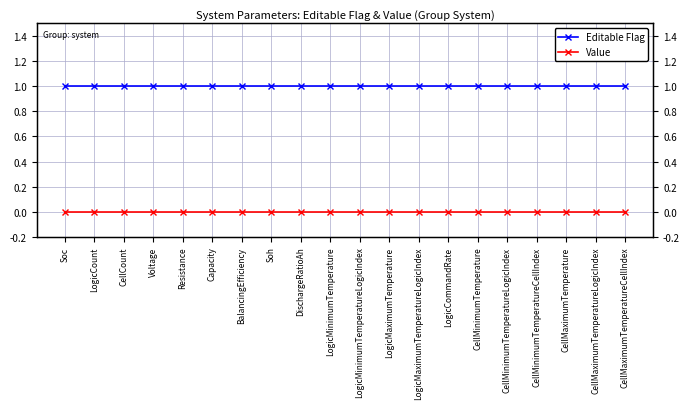

How many lines are shown in the chart?

2